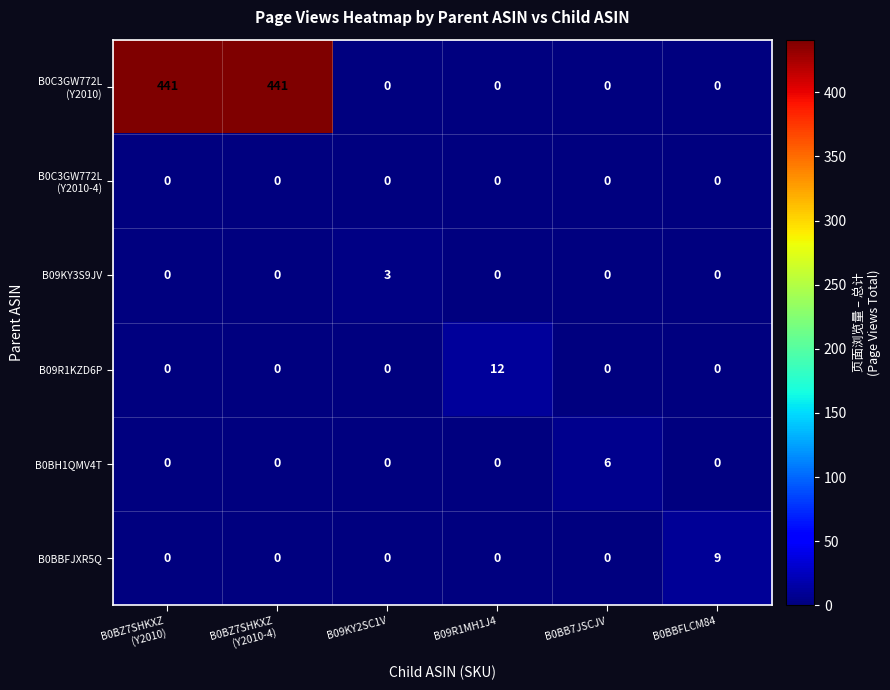

Count the B0BBFJXR5Q values in the range 0 to 1.

5